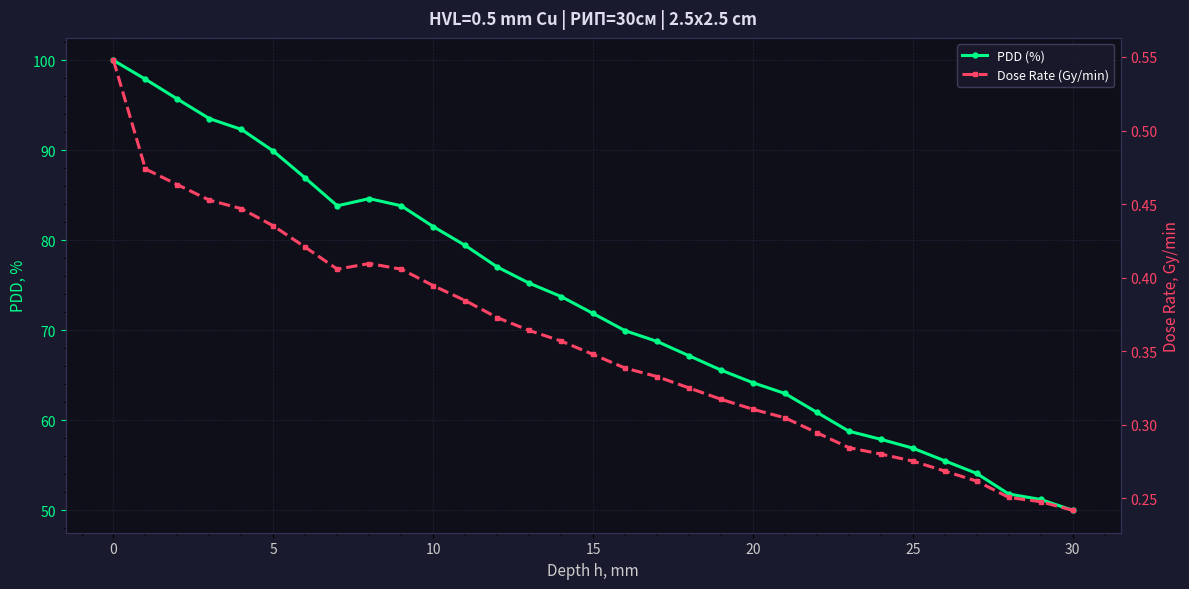

What is the approximate value of PDD (%) at 28?

51.8